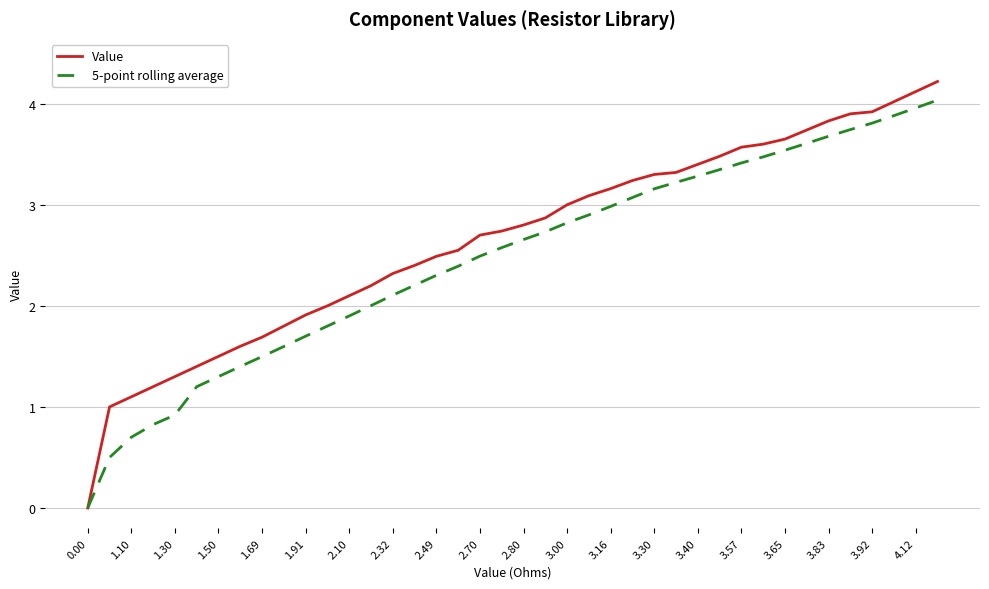

What is the maximum value for Value?

4.2